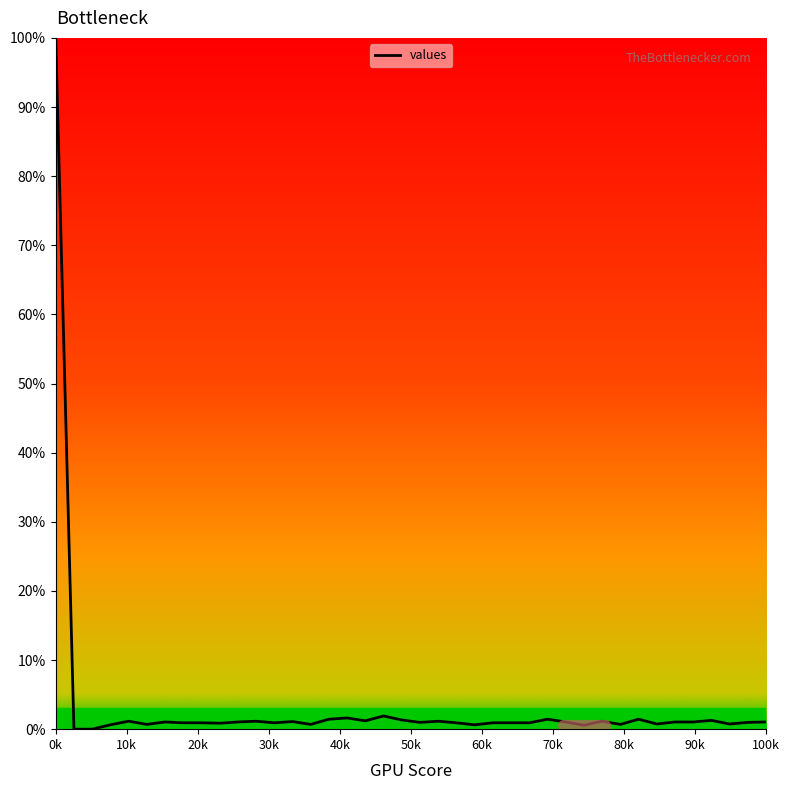

Reading left to right, transcribe all the data shown in this chart.

1.0	0.0	0.0	0.0	0.0	0.0	0.0	0.0	0.0	0.0	0.0	0.0	0.0	0.0	0.0	0.0	0.0	0.0	0.0	0.0	0.0	0.0	0.0	0.0	0.0	0.0	0.0	0.0	0.0	0.0	0.0	0.0	0.0	0.0	0.0	0.0	0.0	0.0	0.0	0.0